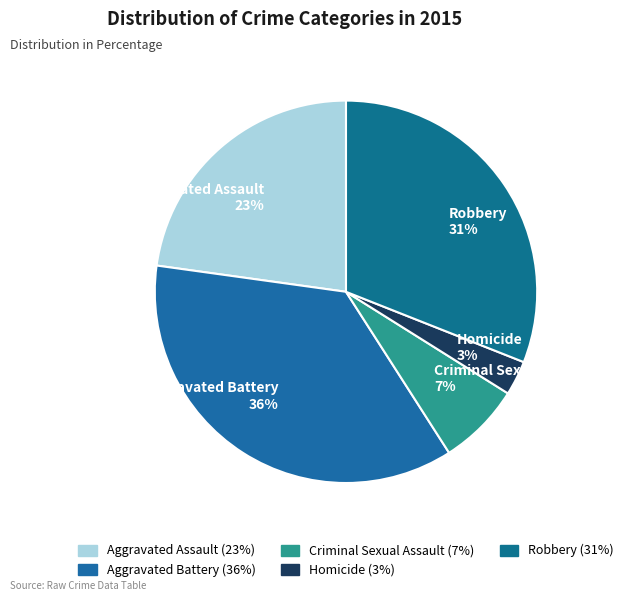

To the nearest percent, what is the combined percentage of Aggravated Battery and Robbery?

67%